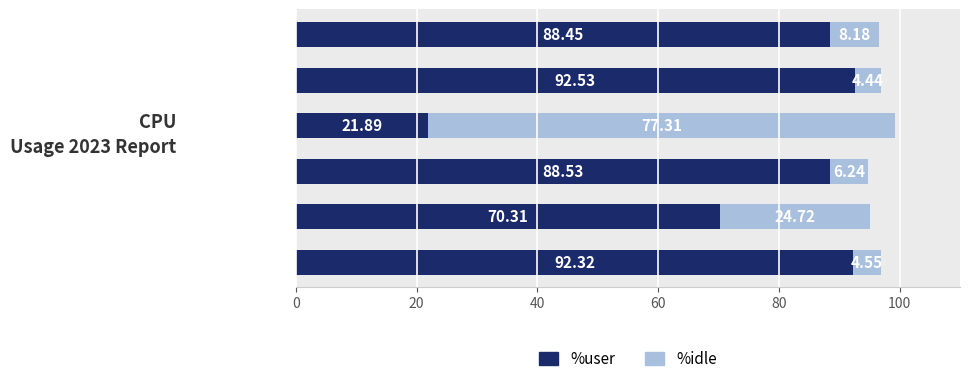

What is the difference between the maximum and minimum values in the %user series?

70.6